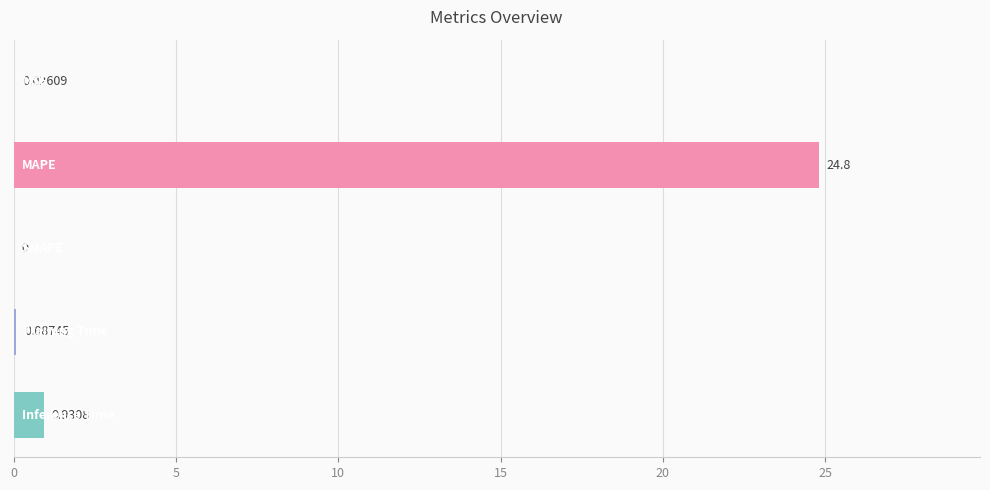

Count the number of values greater than 0.

4